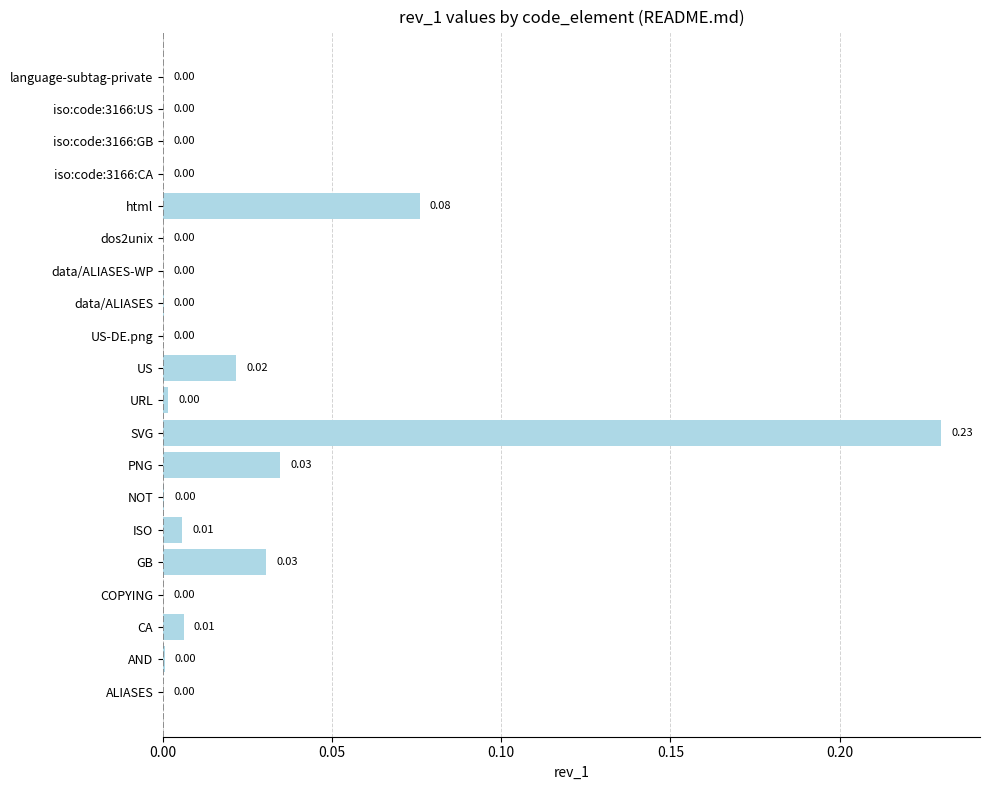

What is the sum of all values?

0.4